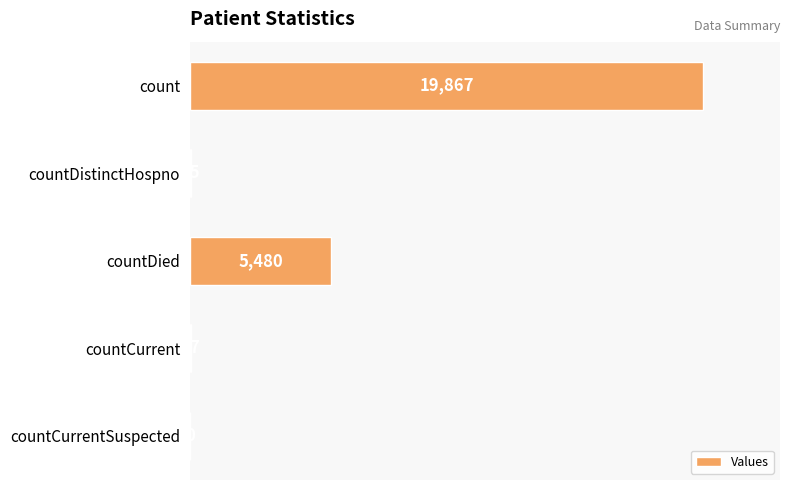

What is the change in value from count to countDistinctHospno?

-19832